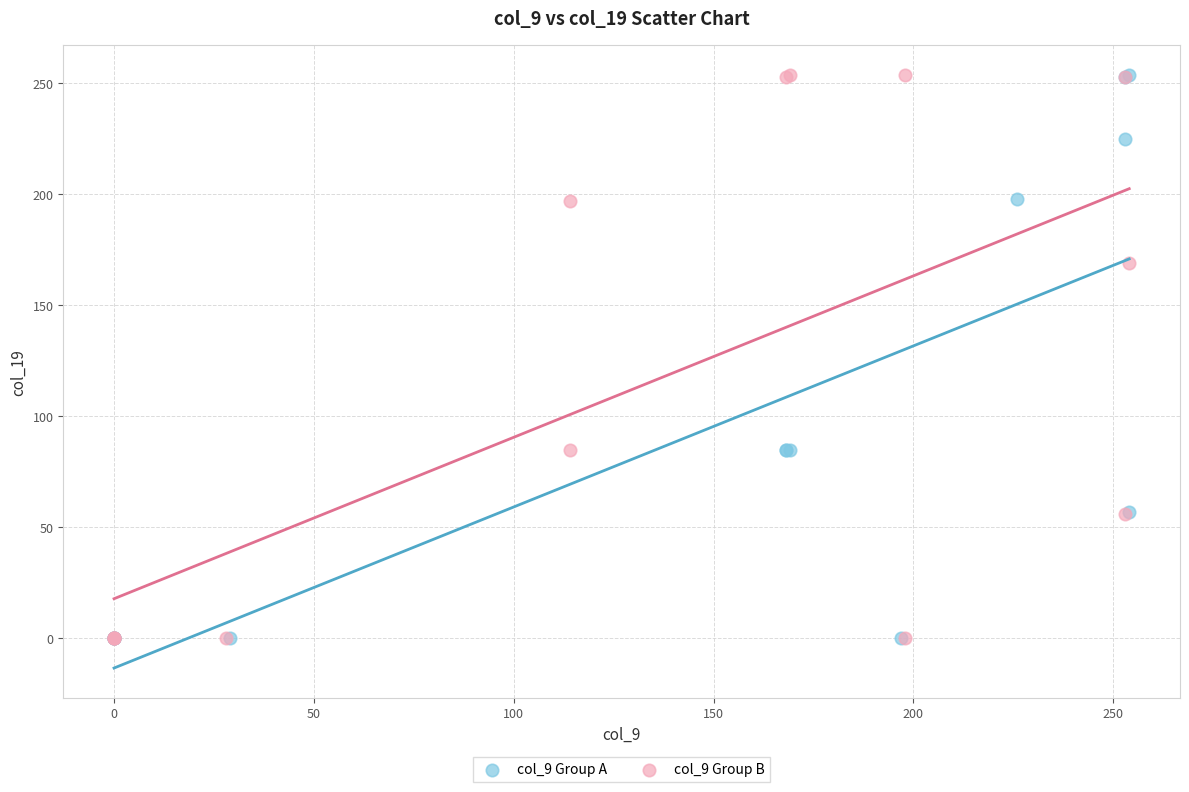

What are all the series names shown in the legend?

col_9 Group A, col_9 Group B